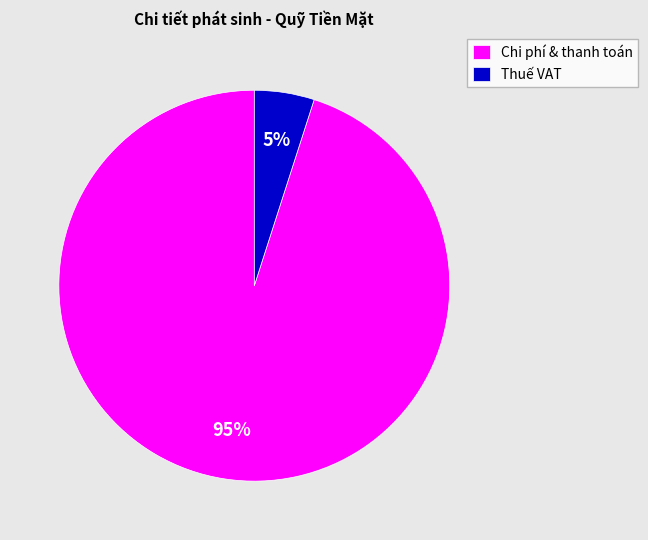

To the nearest percent, what is the difference between the largest and smallest slice percentages?

90%